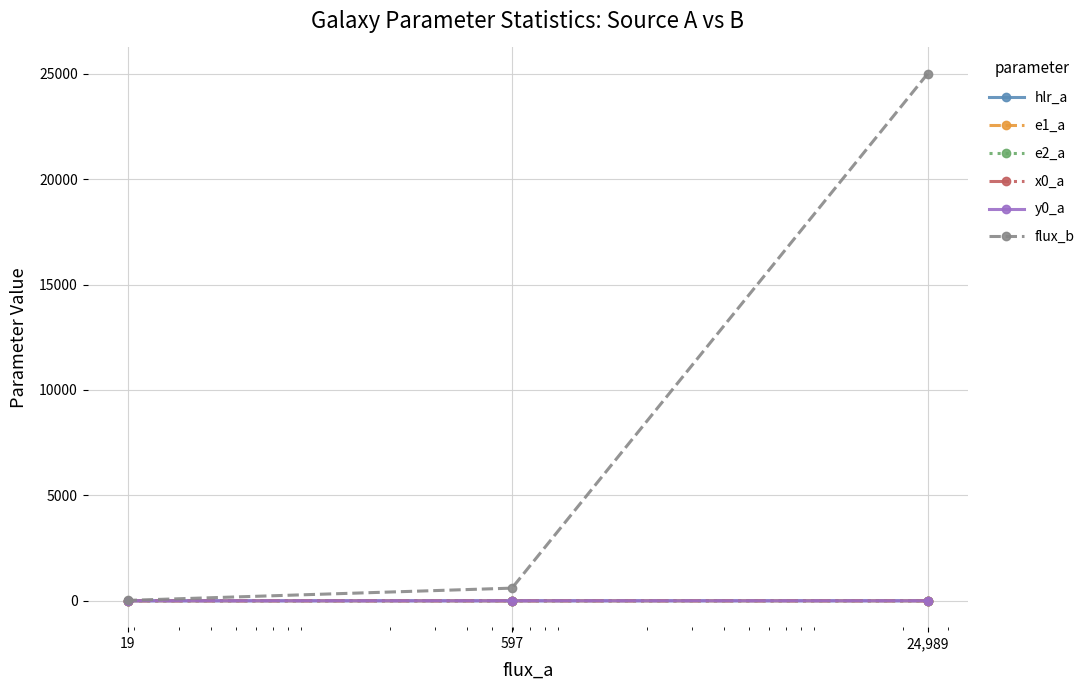

What is the value of the flux_b point at the 2nd from the left?

600.7